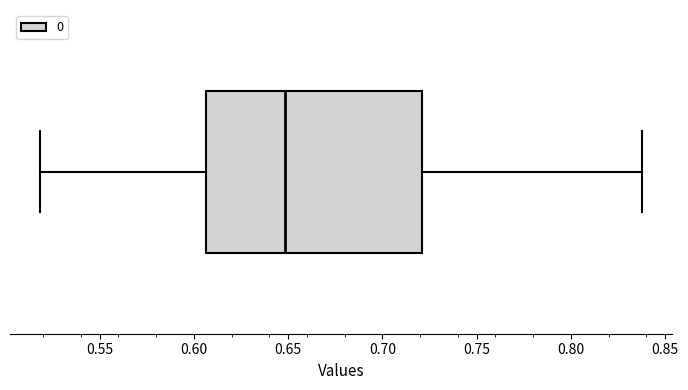

Transcribe this box plot: give where the median line is, the range the box spans, and where the two whiskers end, as read against the x-axis. The values are not printed on the chart, so give them approximately, as read against the axis.

median 0.650, box 0.605 to 0.720, whiskers 0.520 to 0.840